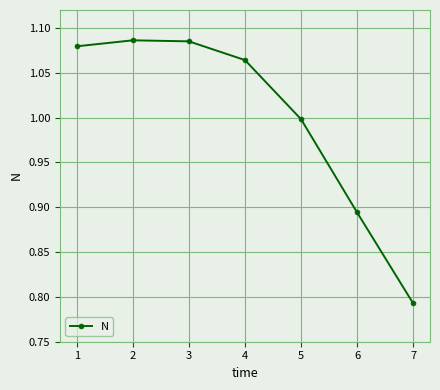

How many points are higher than both their immediate neighbors (excluding endpoints)?

1